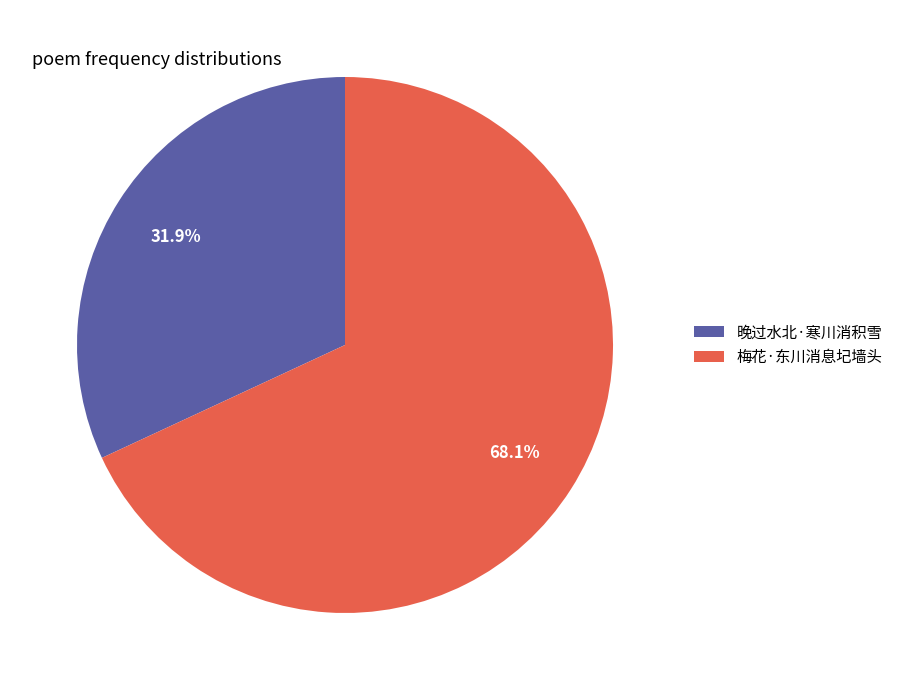

How many slices are in this pie chart?

2